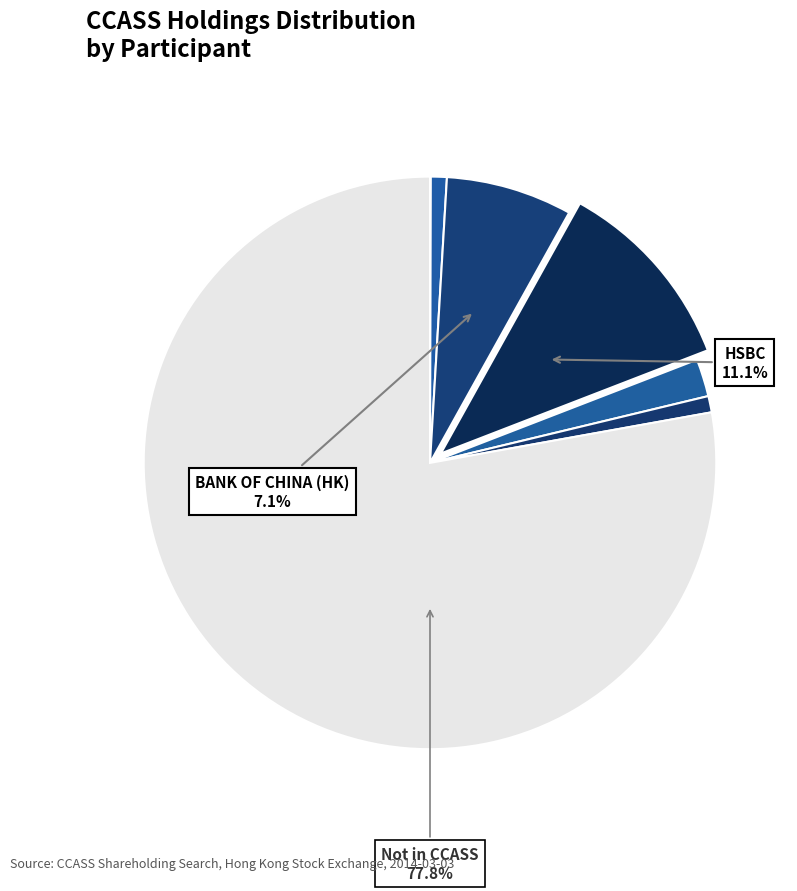

Count the number of slices in the pie.

7